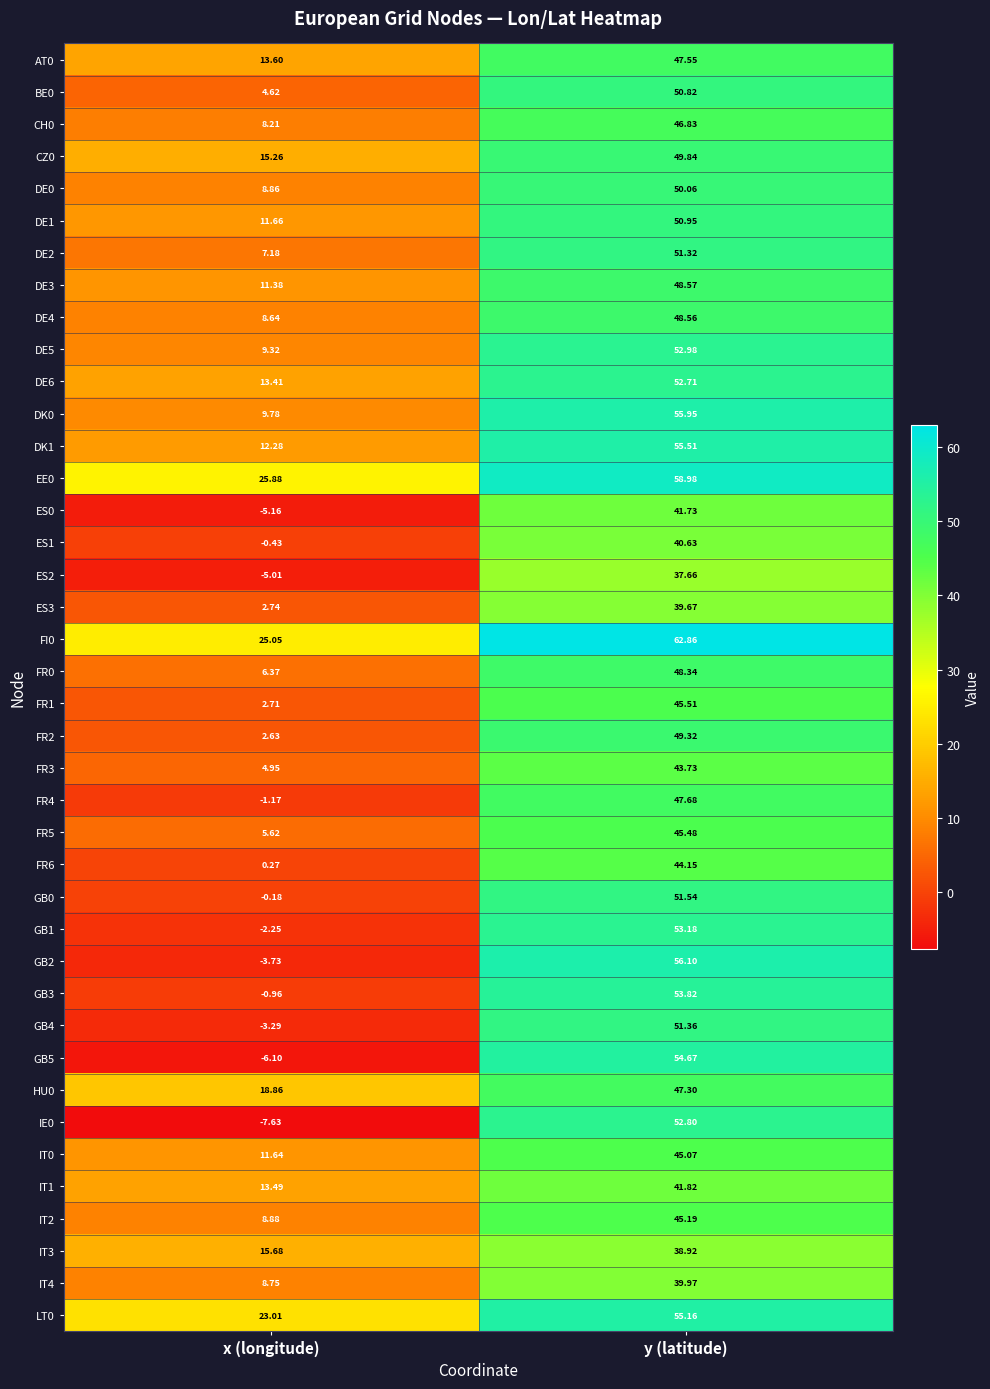

What is the total value across all series at y (latitude)?

1954.3